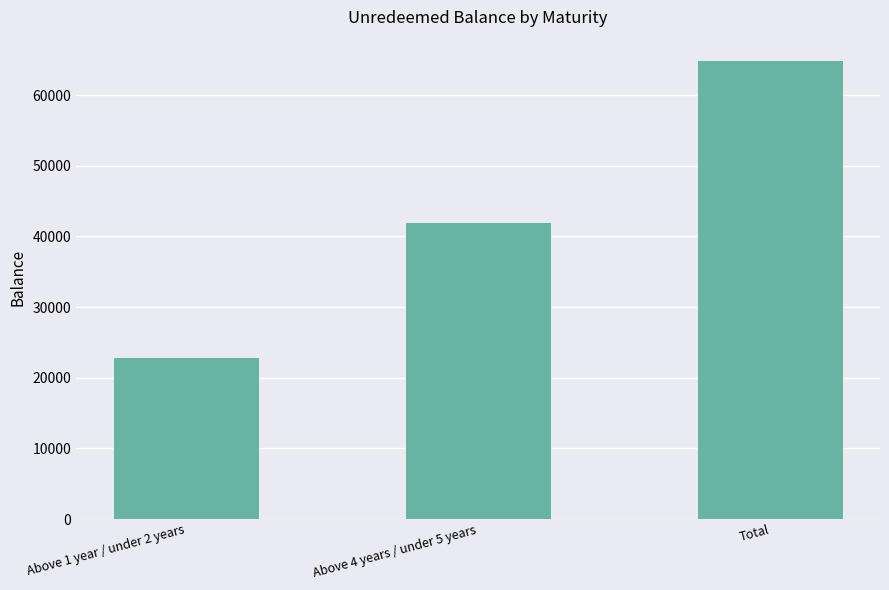

Which has a higher value, Total or Above 4 years / under 5 years?

Total